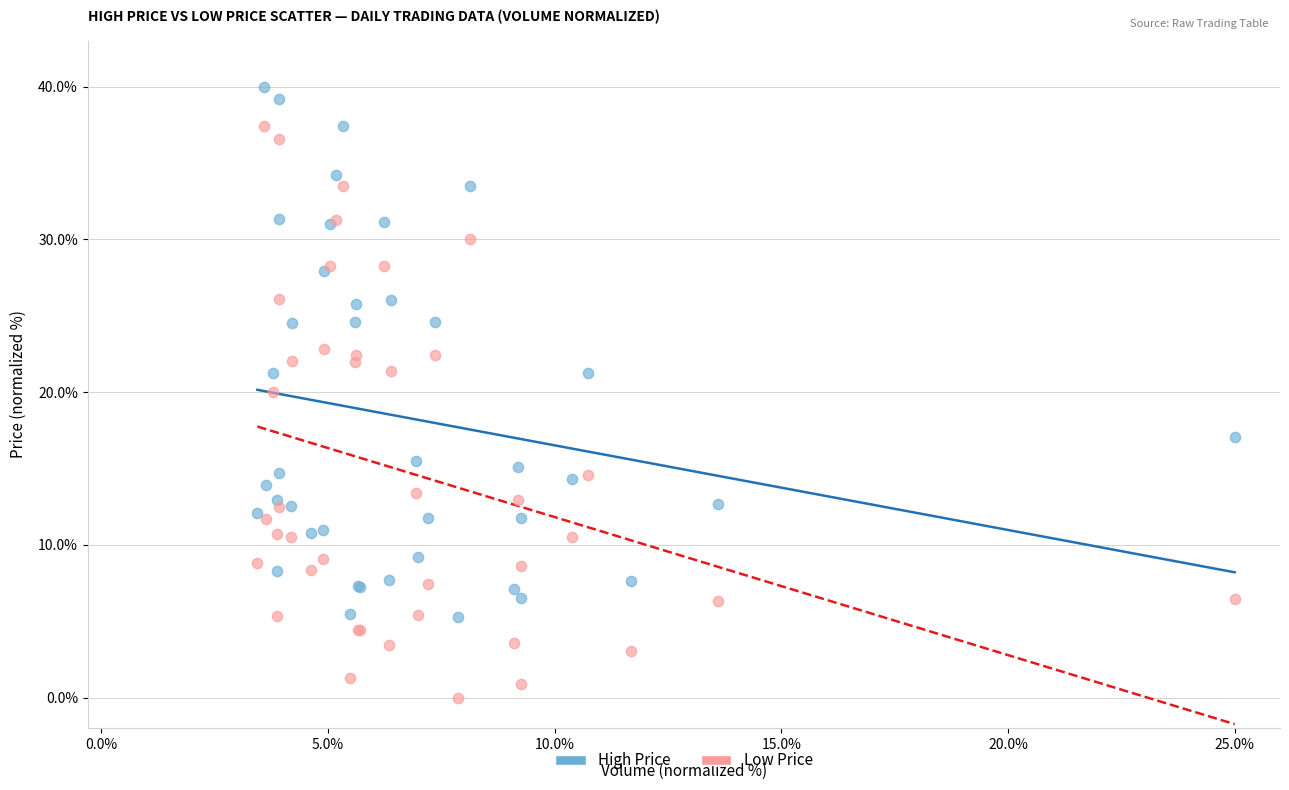

Which series reaches the maximum Y coordinate?

High Price